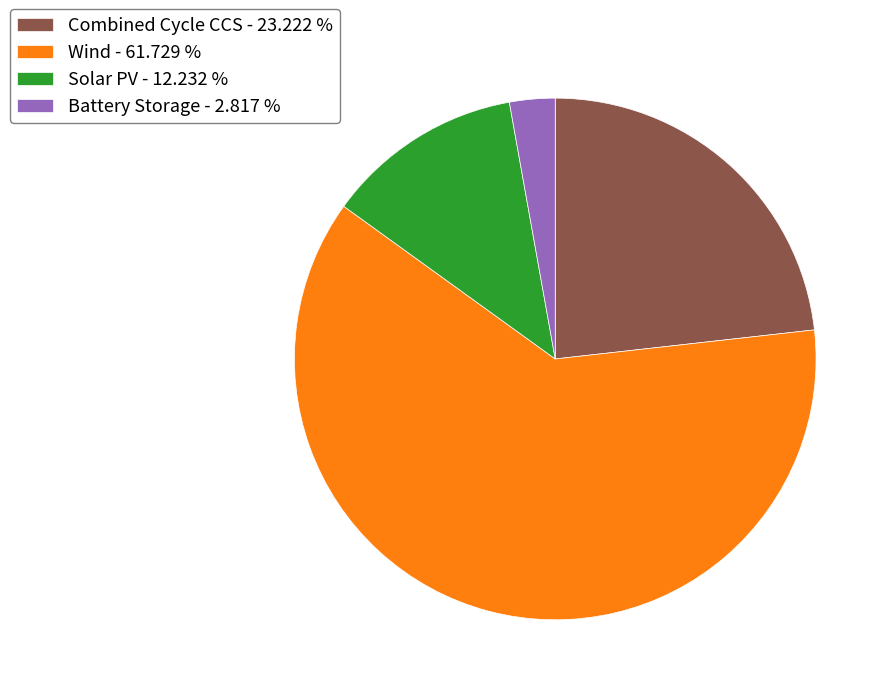

What is the largest slice in the pie chart?

Wind - 61.729 %